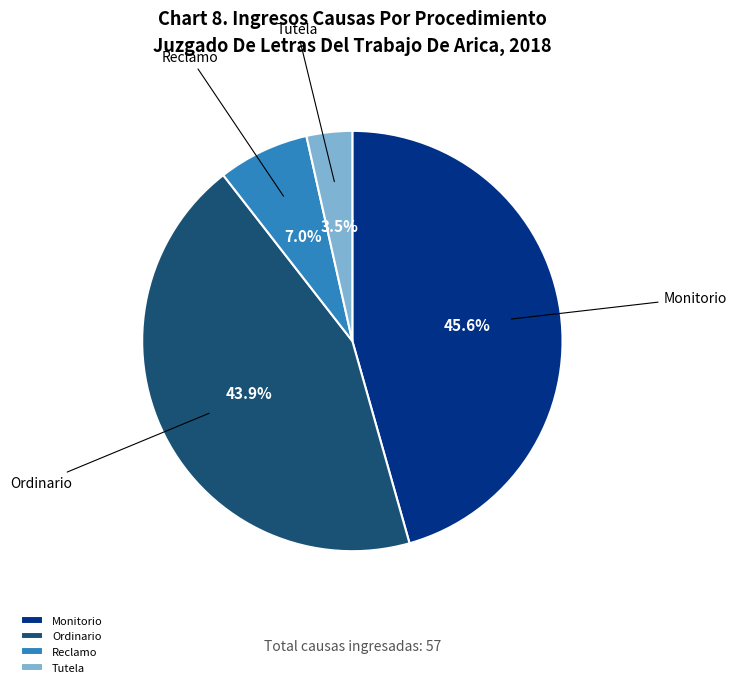

To the nearest percent, what percentage of the pie is Ordinario?

44%